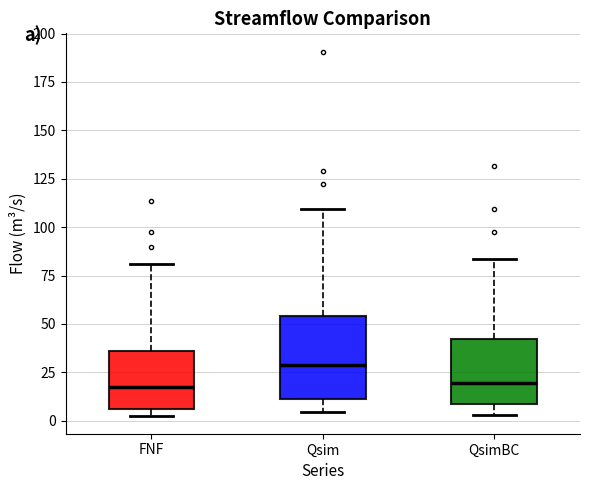

Reading left to right, transcribe this box plot: for each box, give where its median line is, the range the box spans, and where its two whiskers end, as read against the y-axis. The values are not printed on the chart, so give them approximately, as read against the axis.

FNF: median 15, box 5 to 35, whiskers 5 (just below the box's lower edge) to 80
Qsim: median 30, box 10 to 55, whiskers 5 to 110
QsimBC: median 20, box 10 to 40, whiskers 5 to 85